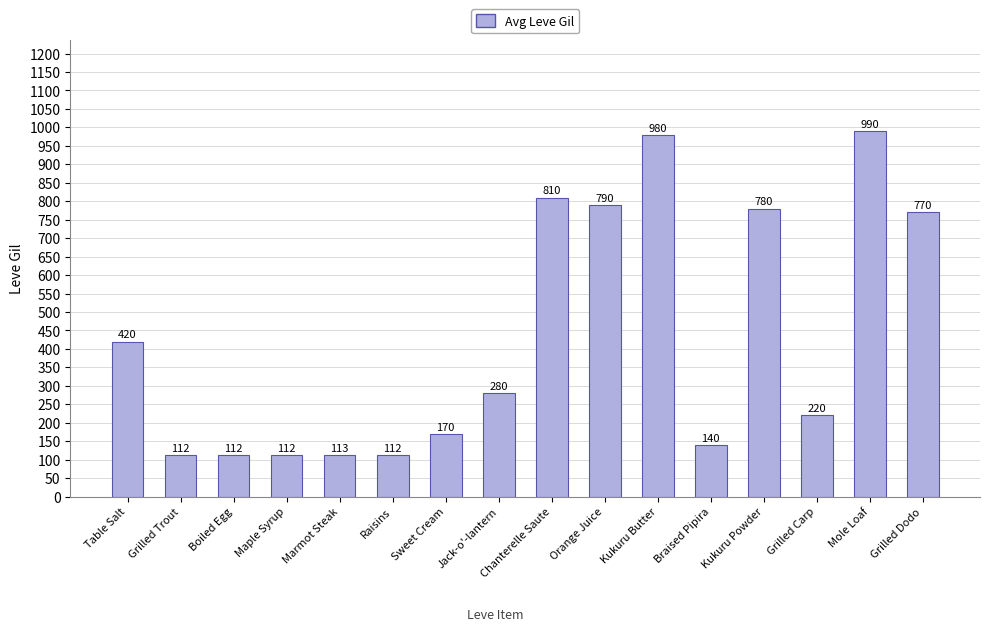

What is the greatest value displayed?

990